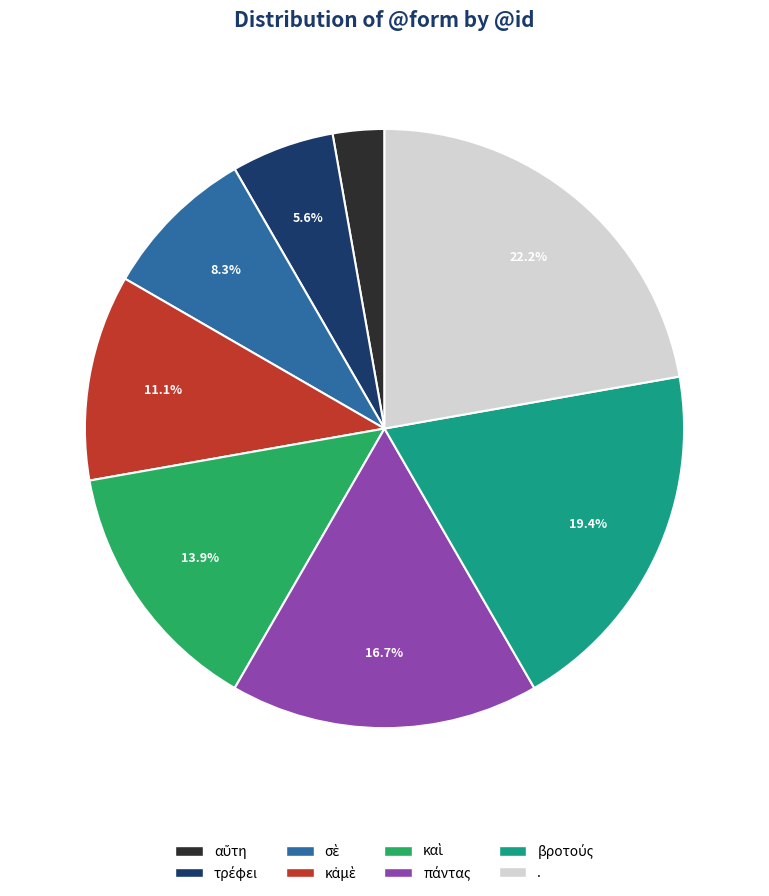

What portion of the pie excludes .?

77.8%